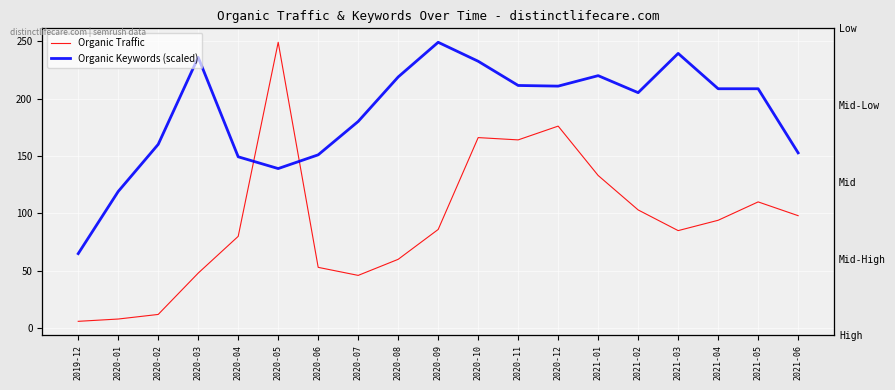

List the labels in order of Organic Traffic value, smallest first.

2019-12, 2020-01, 2020-02, 2020-07, 2020-03, 2020-06, 2020-08, 2020-04, 2021-03, 2020-09, 2021-04, 2021-06, 2021-02, 2021-05, 2021-01, 2020-11, 2020-10, 2020-12, 2020-05